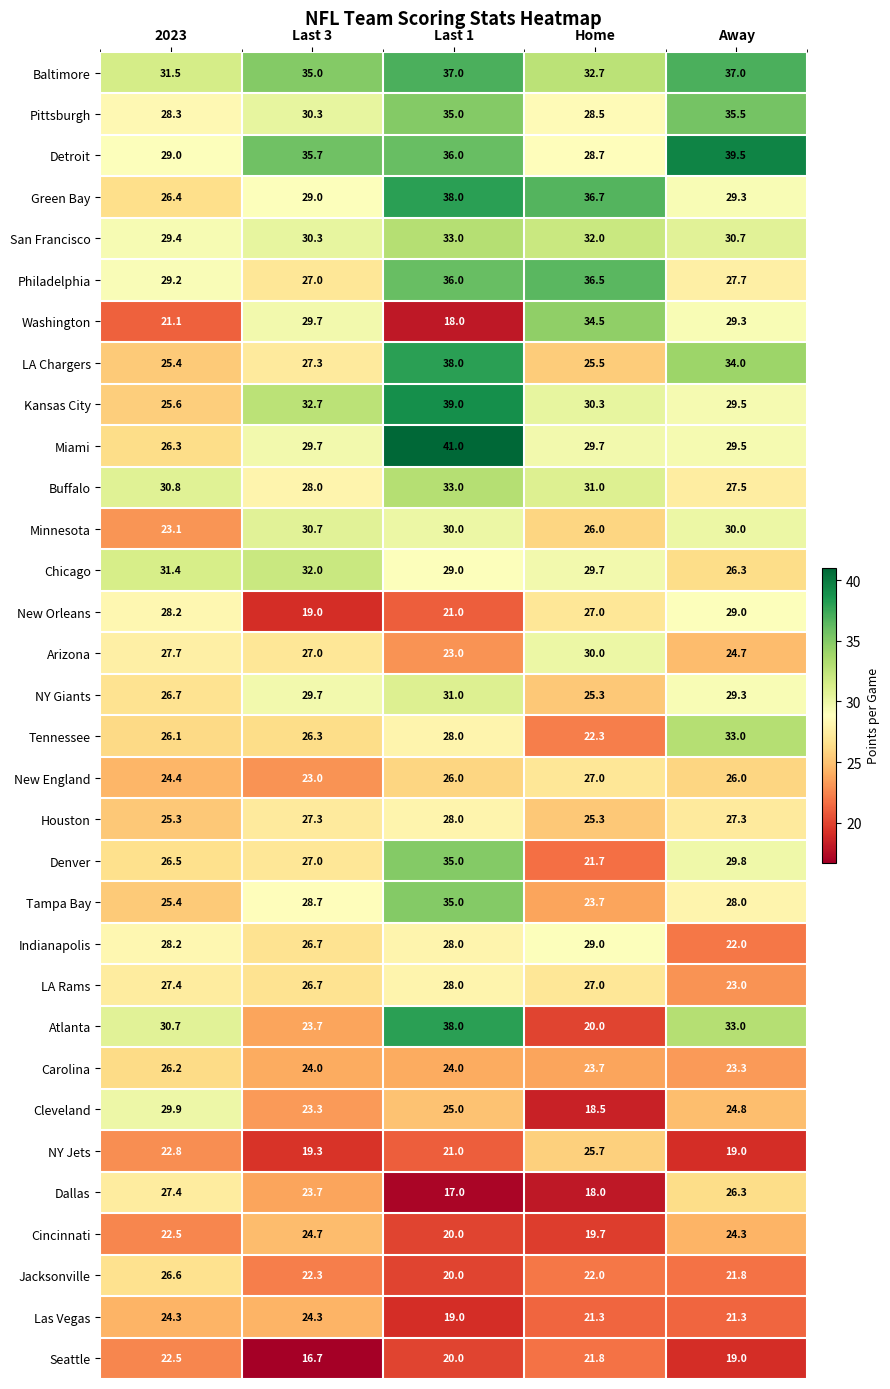

Where does the Cleveland series first go above 24?

2023